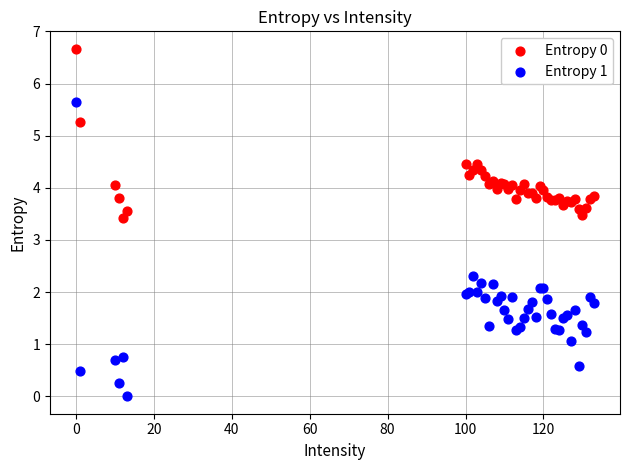

Which series reaches the maximum Y coordinate?

Entropy 0